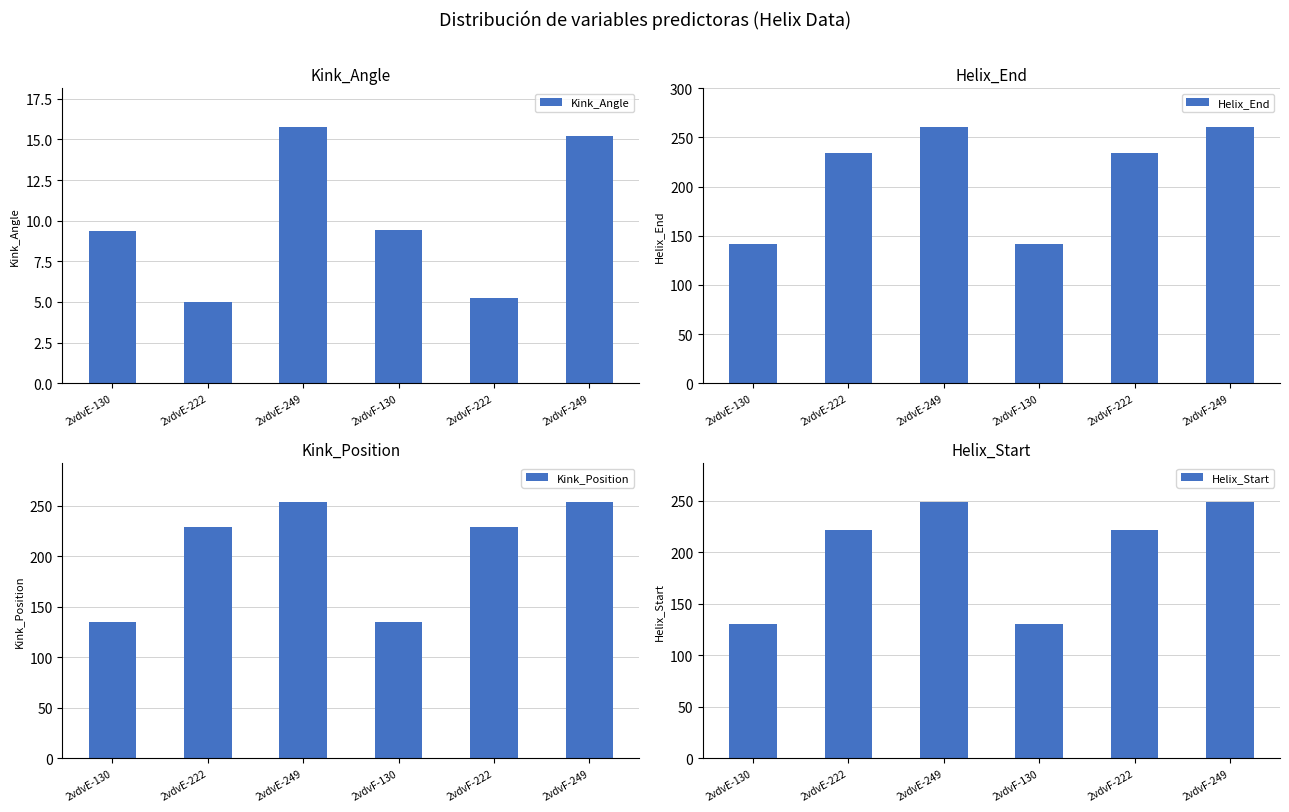

At which label is Helix_End closest to 201?

2vdvE-222